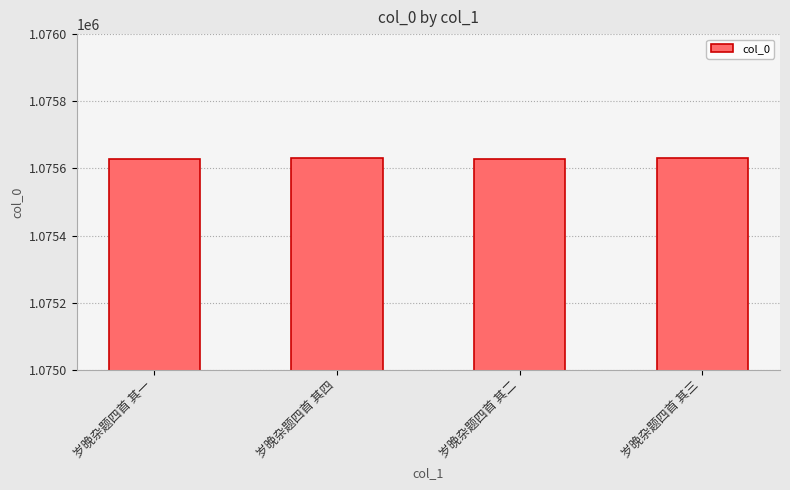

What position from the right is 岁晚杂题四首 其一?

4